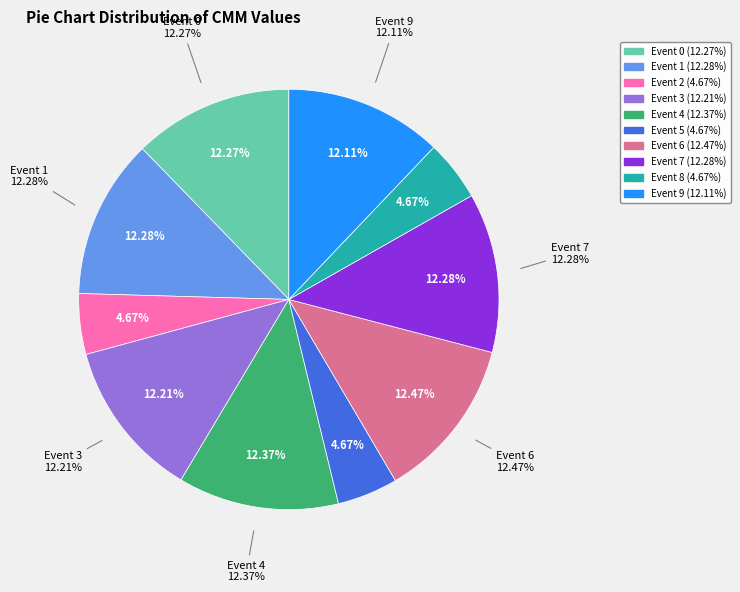

How many segments does this pie chart have?

10